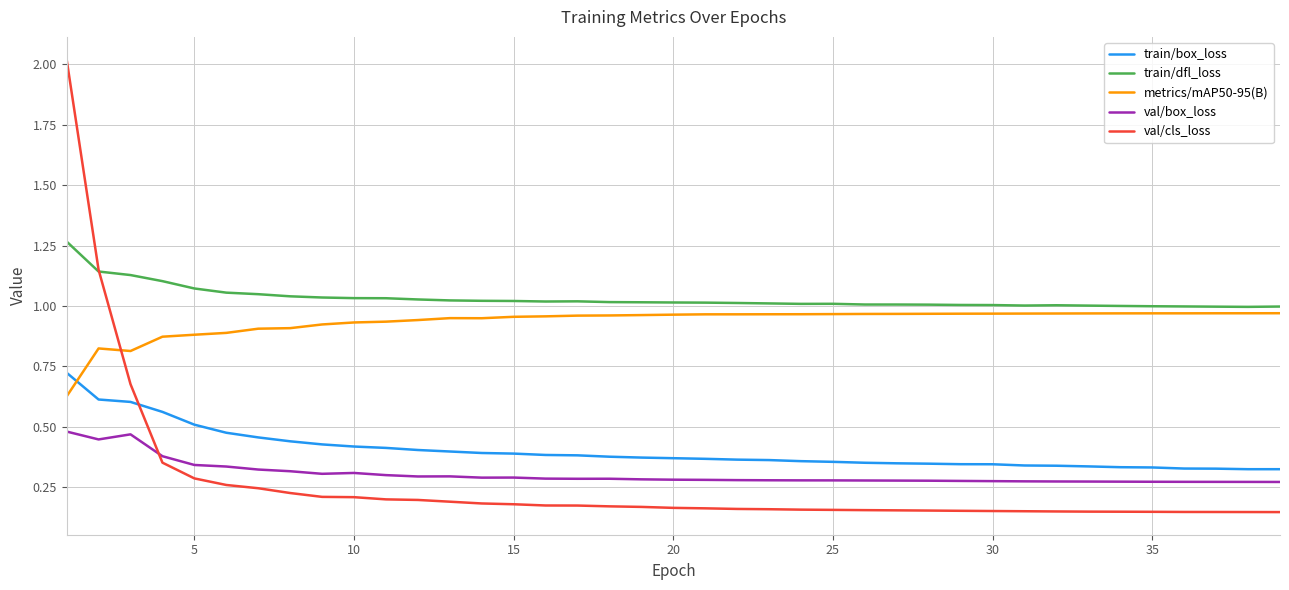

Which series has the largest range (max minus min)?

val/cls_loss